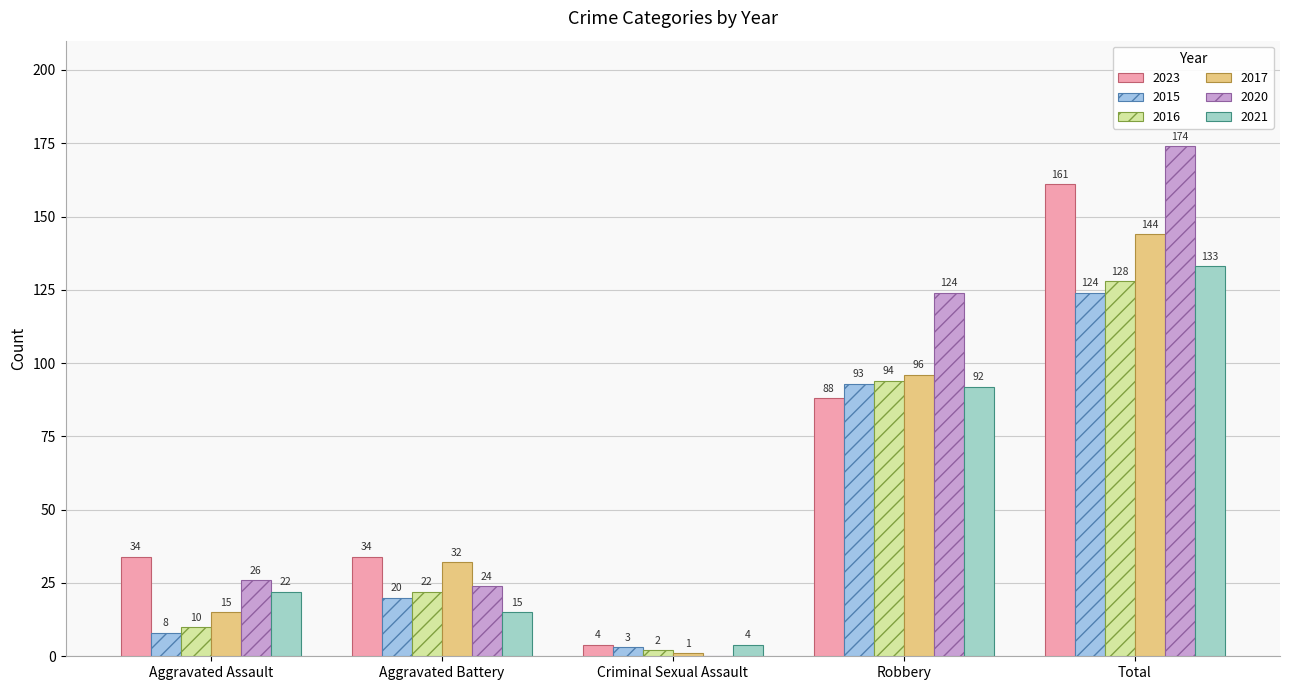

Reading left to right, transcribe all the data shown in this chart.

2023: Aggravated Assault=34	Aggravated Battery=34	Criminal Sexual Assault=4	Robbery=88	Total=161
2015: Aggravated Assault=8	Aggravated Battery=20	Criminal Sexual Assault=3	Robbery=93	Total=124
2016: Aggravated Assault=10	Aggravated Battery=22	Criminal Sexual Assault=2	Robbery=94	Total=128
2017: Aggravated Assault=15	Aggravated Battery=32	Criminal Sexual Assault=1	Robbery=96	Total=144
2020: Aggravated Assault=26	Aggravated Battery=24	Criminal Sexual Assault=0	Robbery=124	Total=174
2021: Aggravated Assault=22	Aggravated Battery=15	Criminal Sexual Assault=4	Robbery=92	Total=133